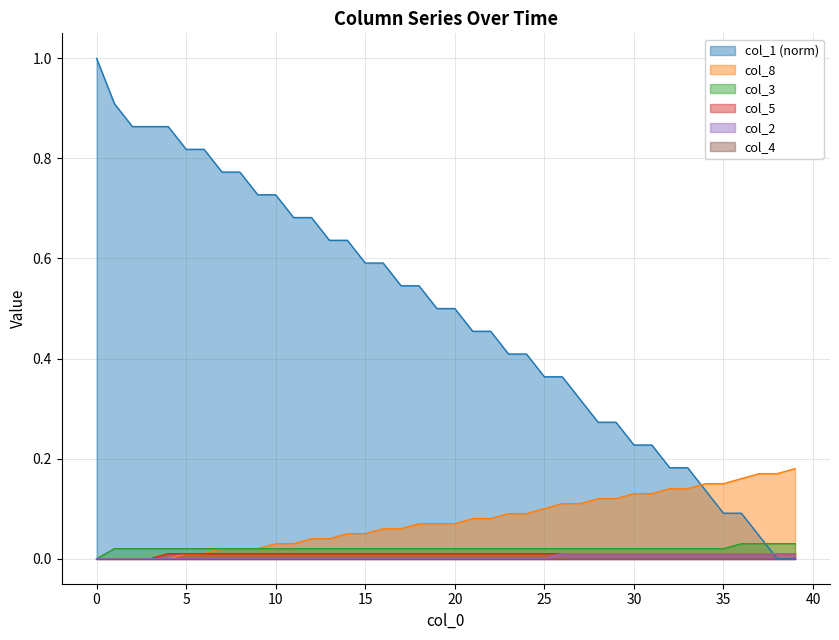

What is the sum of all col_8 values?

3.1